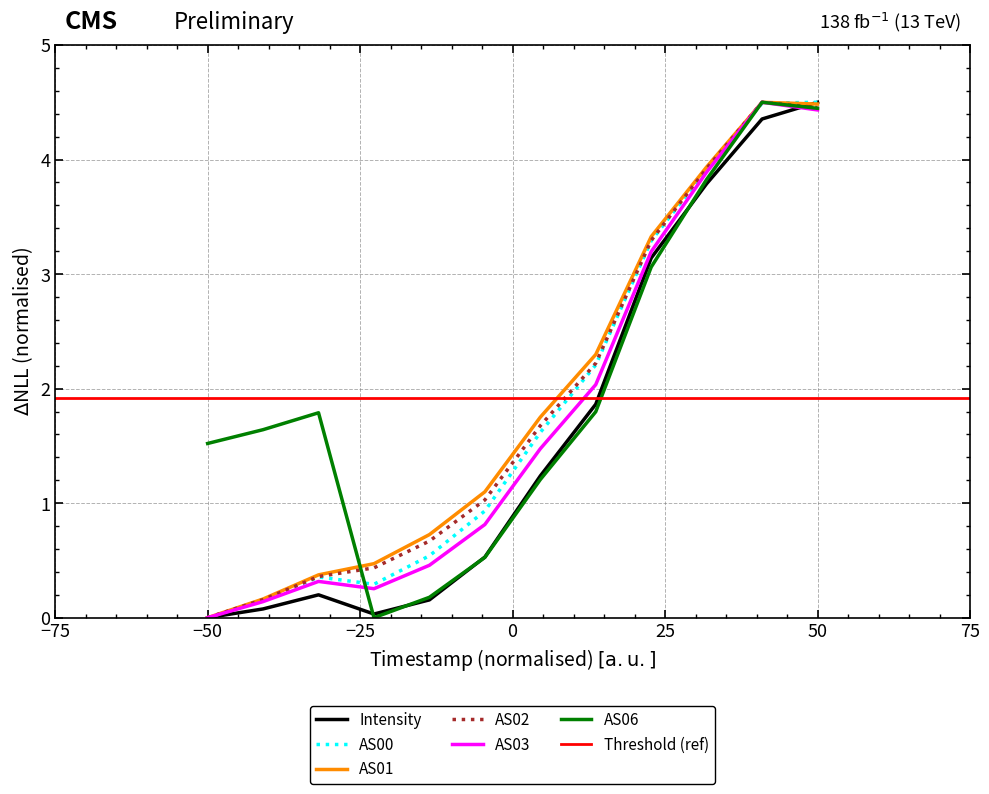

What is the average value of the AS01 series?

1.9